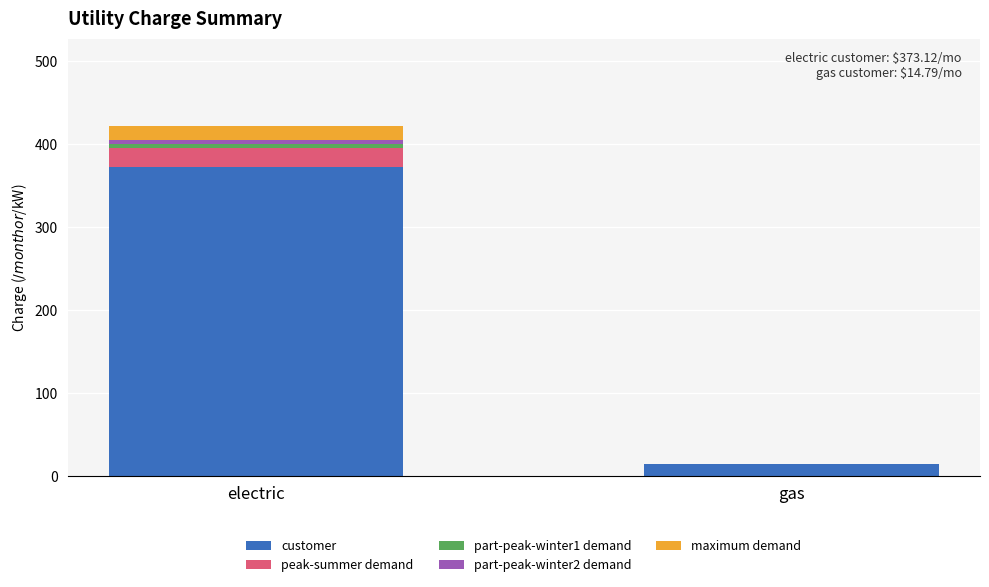

At which category is the sum across all series the highest?

electric